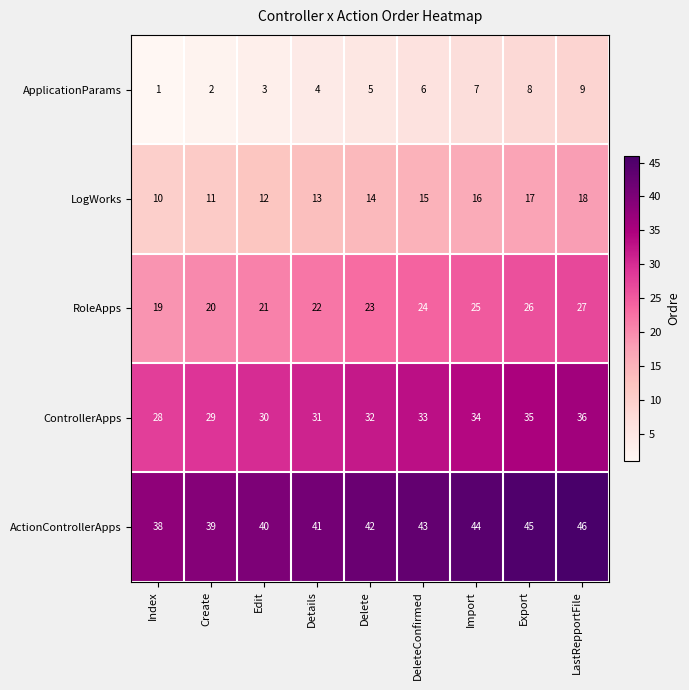

What is the spread (max minus min) of values at Index?

37